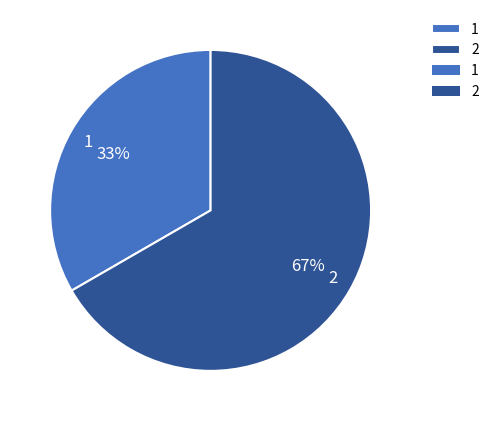

True or false: 2 accounts for 67% of the total.

True